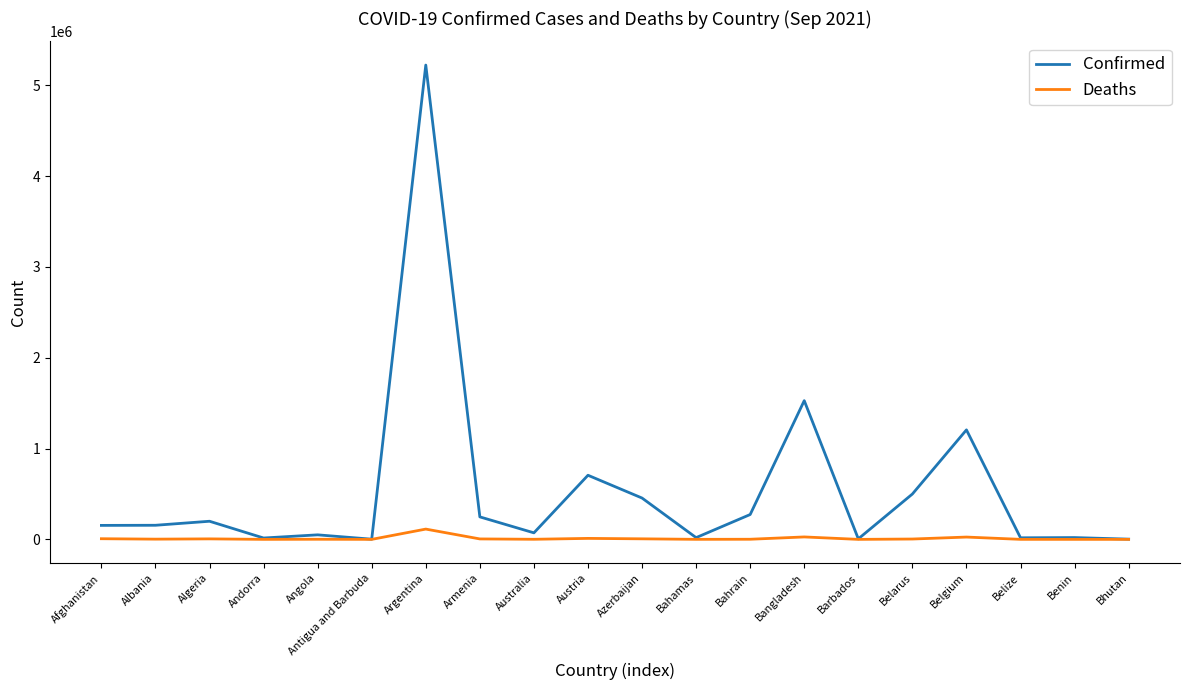

What is the lowest value of the Confirmed series?

2059